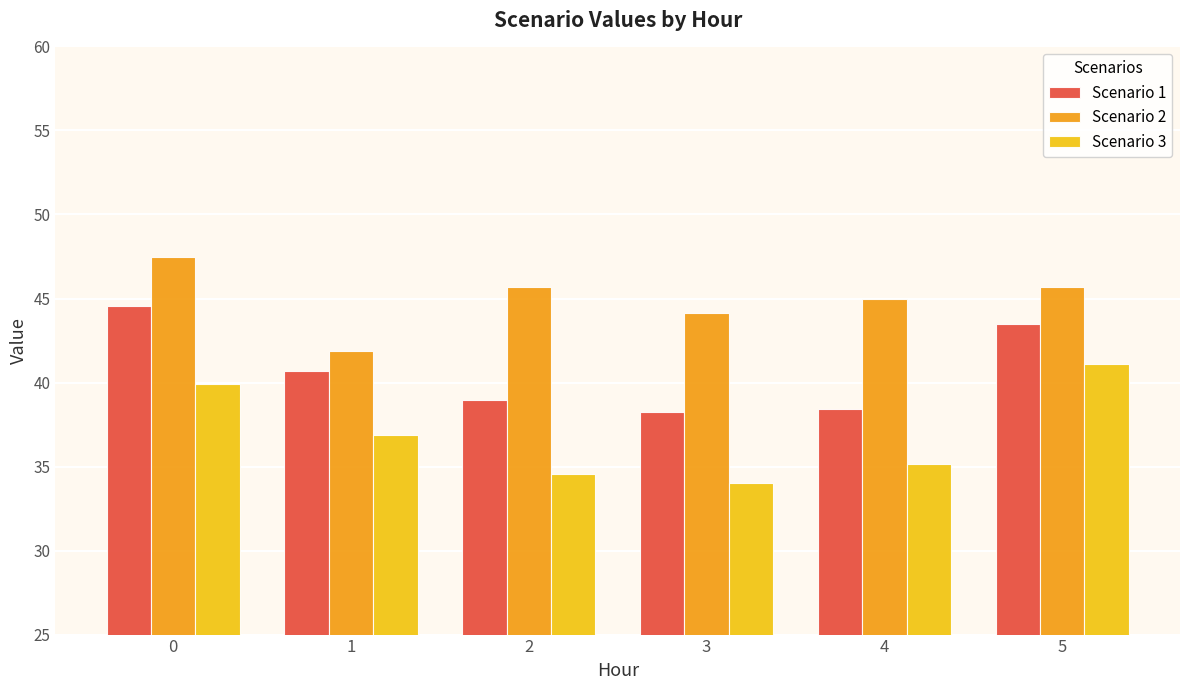

The value of Scenario 2 at 0 is 47.4. True or false?

True